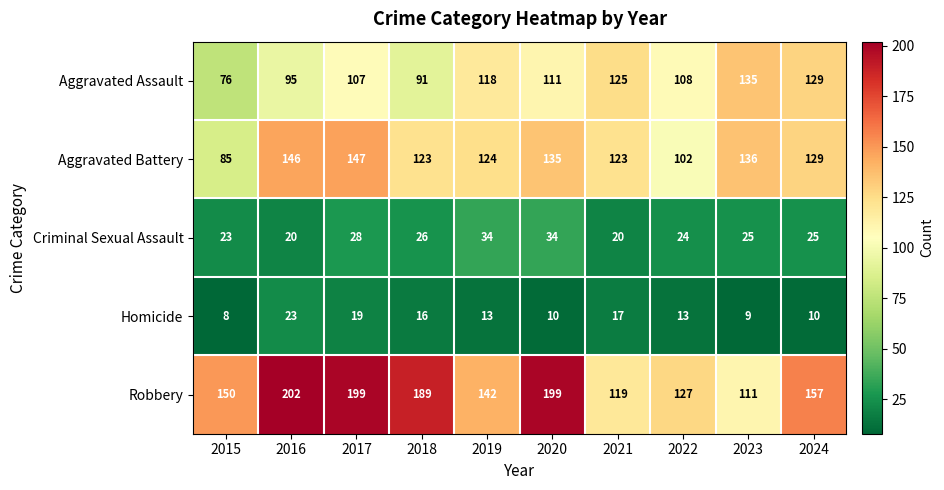

How many data points in Criminal Sexual Assault are less than 25?

4